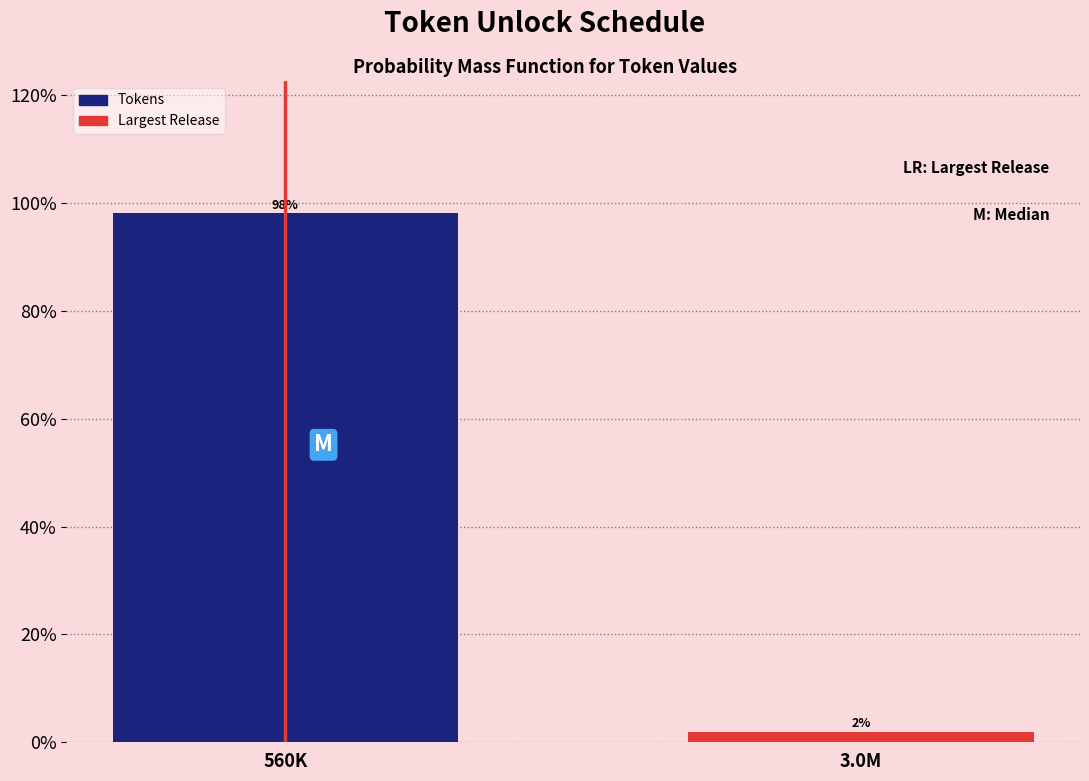

At which category does the chart reach its minimum across all series?

3.0M